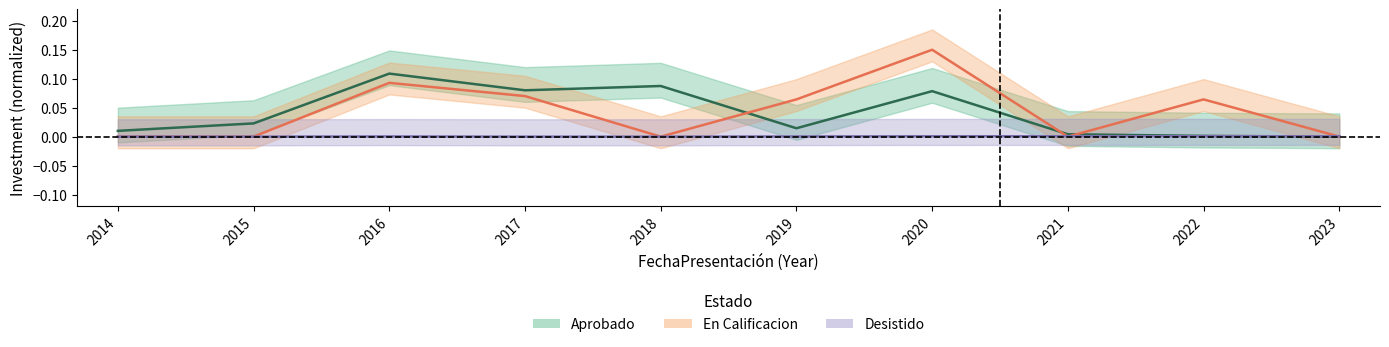

What are all the series names shown in the legend?

Aprobado, En Calificacion, Desistido